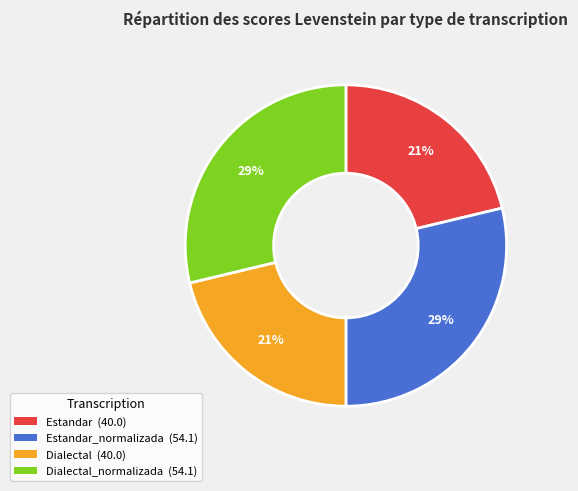

Is there a majority slice in this chart?

No